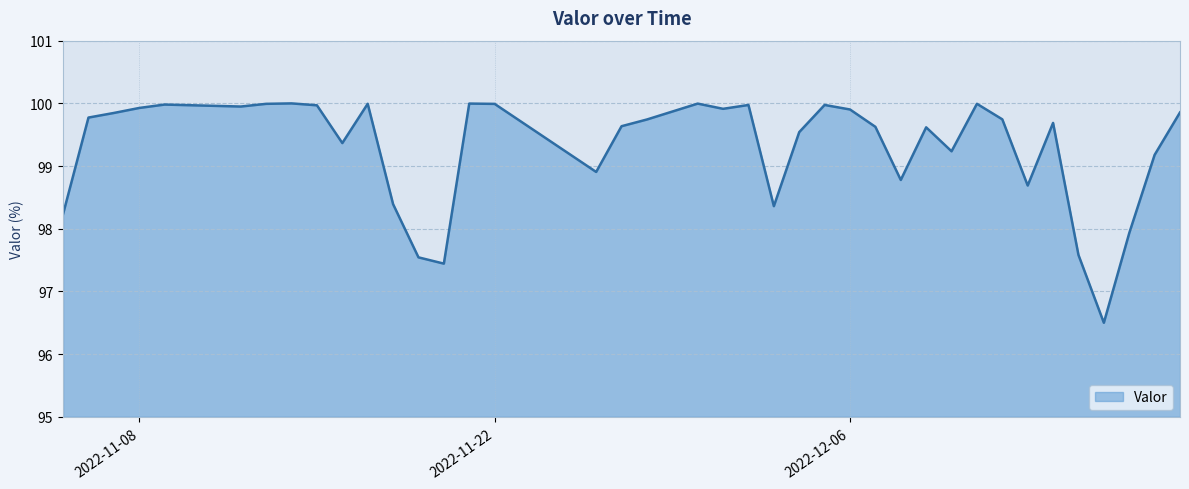

What is the smallest value displayed?

96.5